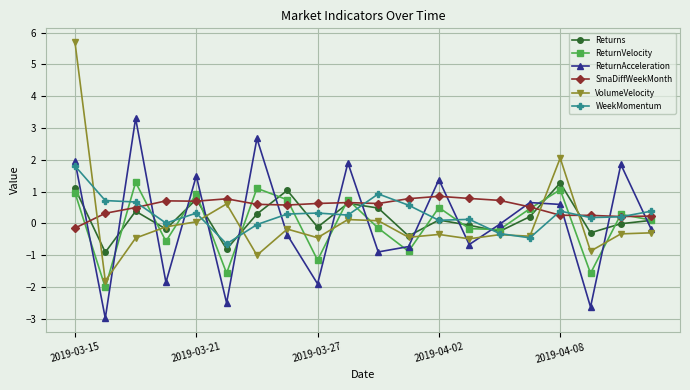

What is the value of the SmaDiffWeekMonth point at the 13th from the left?

0.9